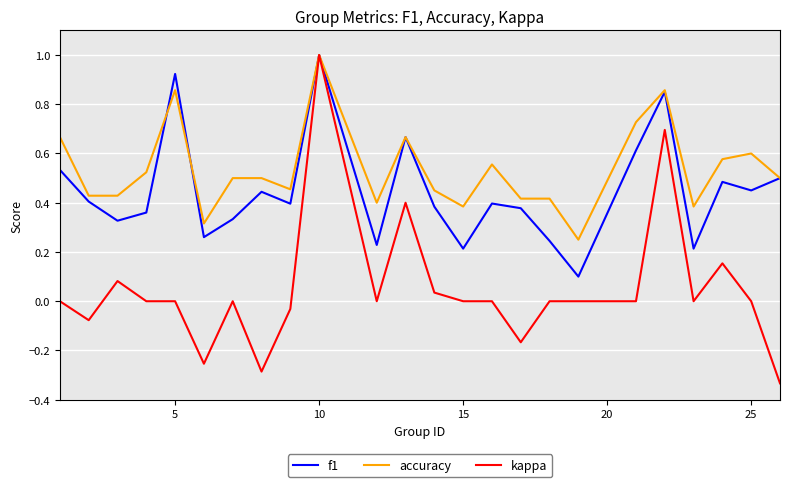

Which series has the widest spread of values?

kappa